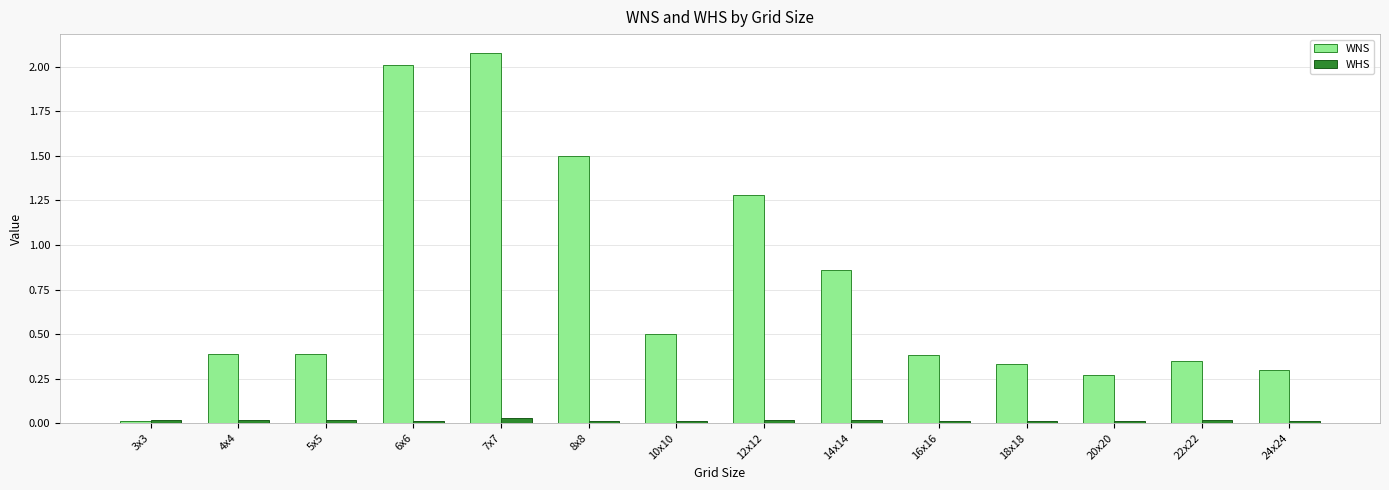

What is the difference between the maximum and minimum values in the WNS series?

2.1